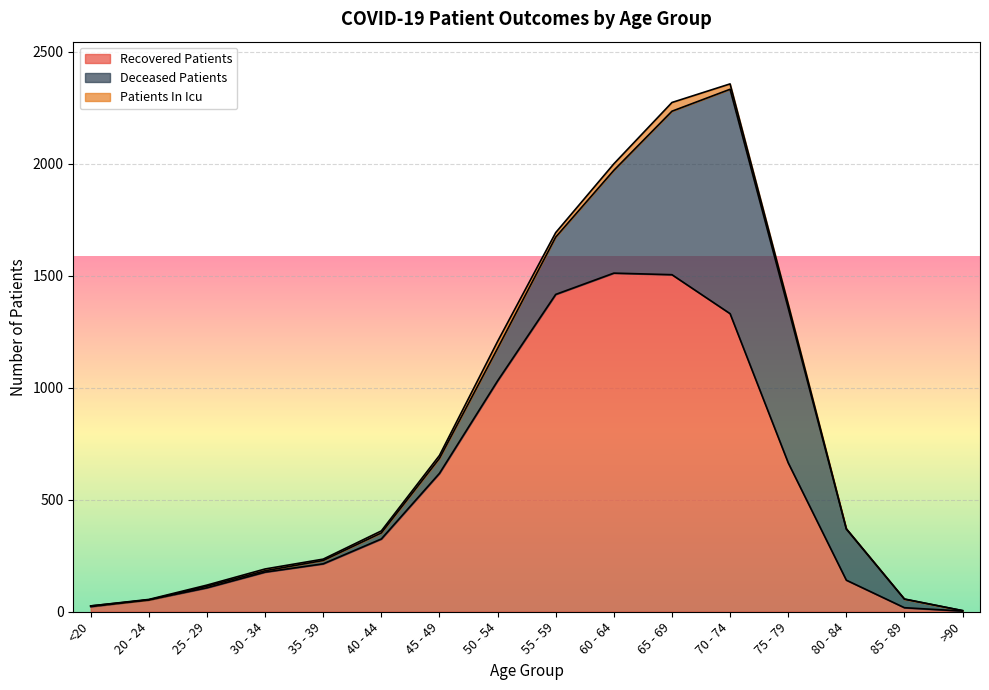

What are all the series names shown in the legend?

Recovered Patients, Deceased Patients, Patients In Icu